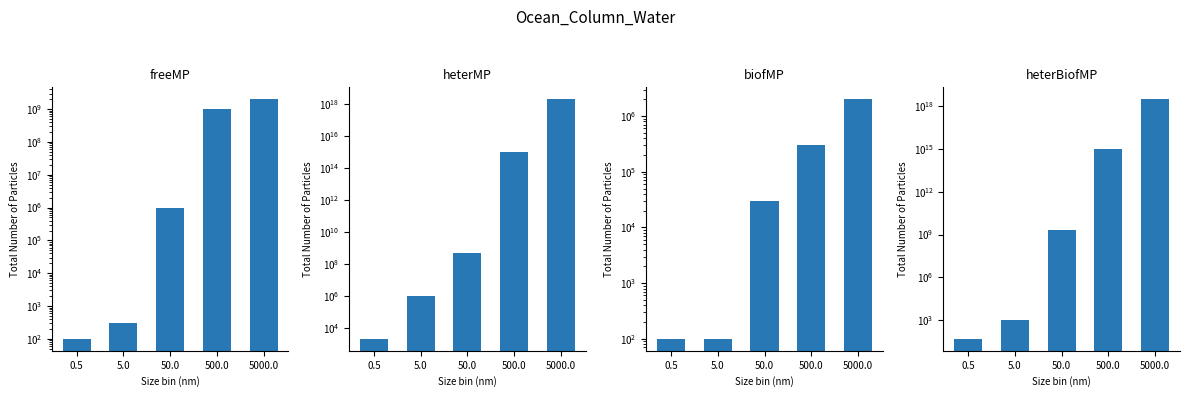

At which category is the sum across all series the highest?

5000.0